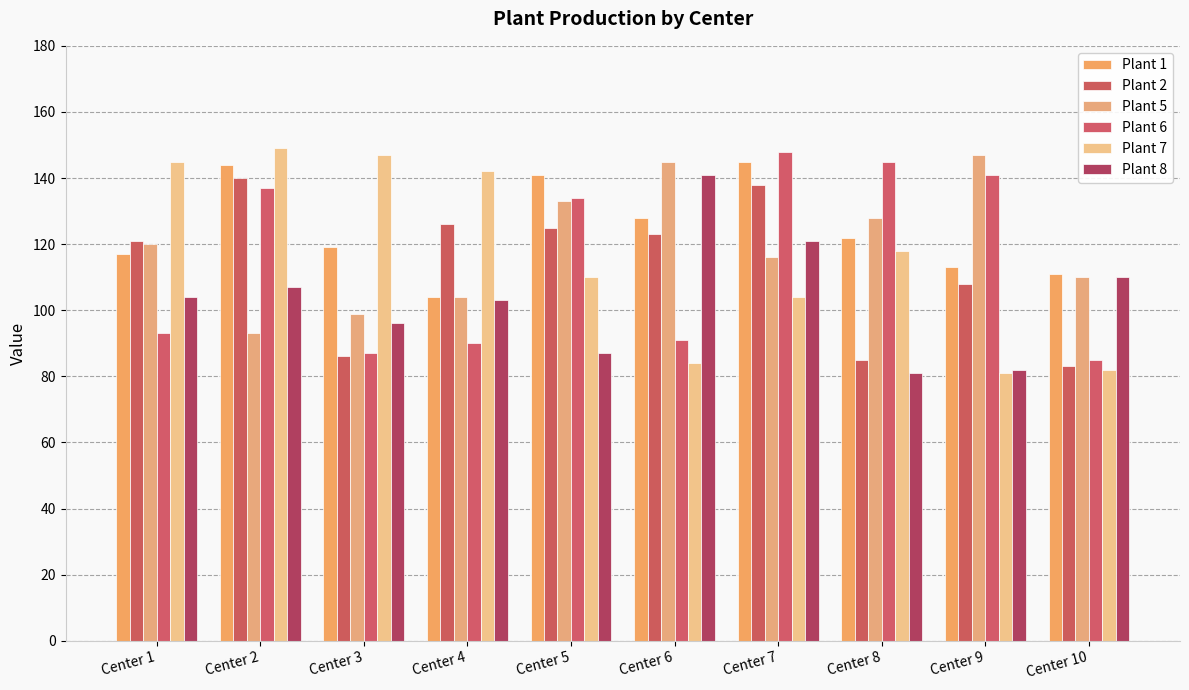

Which series changed the most between Center 6 and Center 10?

Plant 2